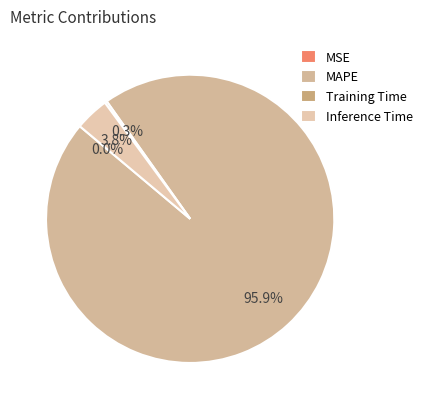

What is the total percentage of MAPE and Training Time?

96.2%